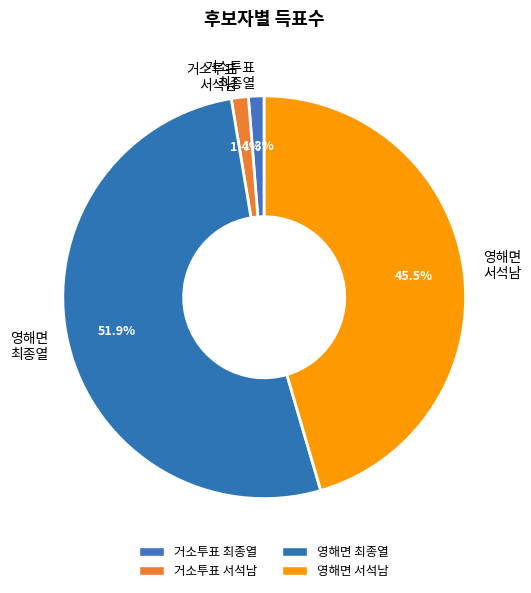

Which category accounts for the majority?

영해면 최종열